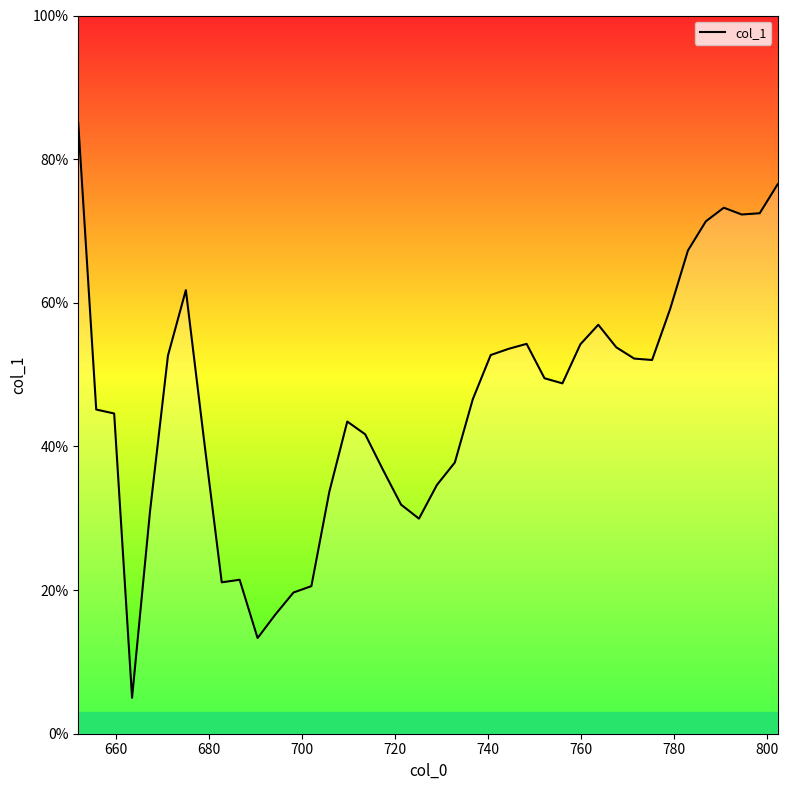

What is the difference between the maximum and minimum values?

80.0